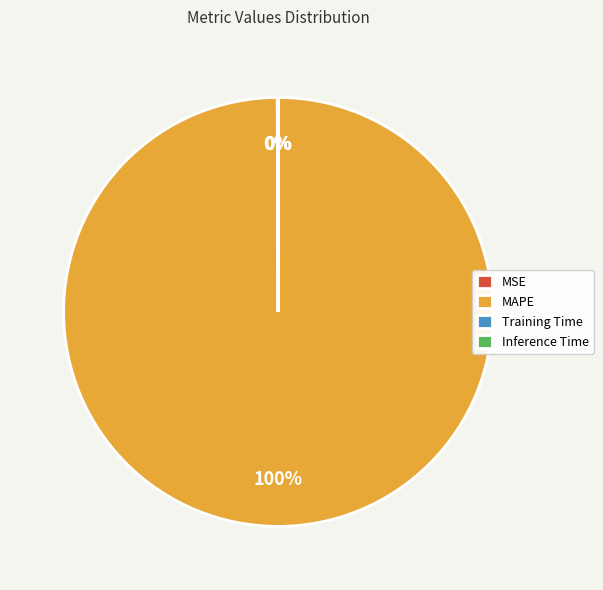

Does any single category account for the majority?

Yes